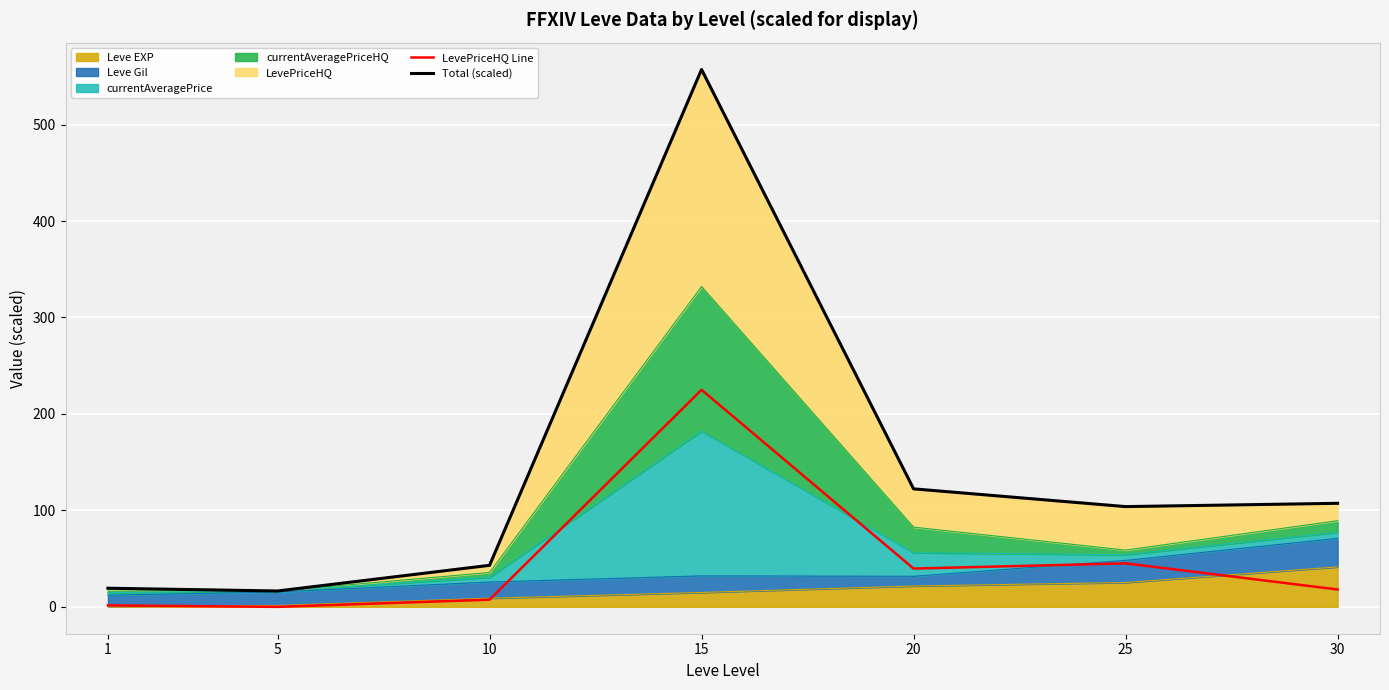

How many data points in Total (scaled) are above 103?

4